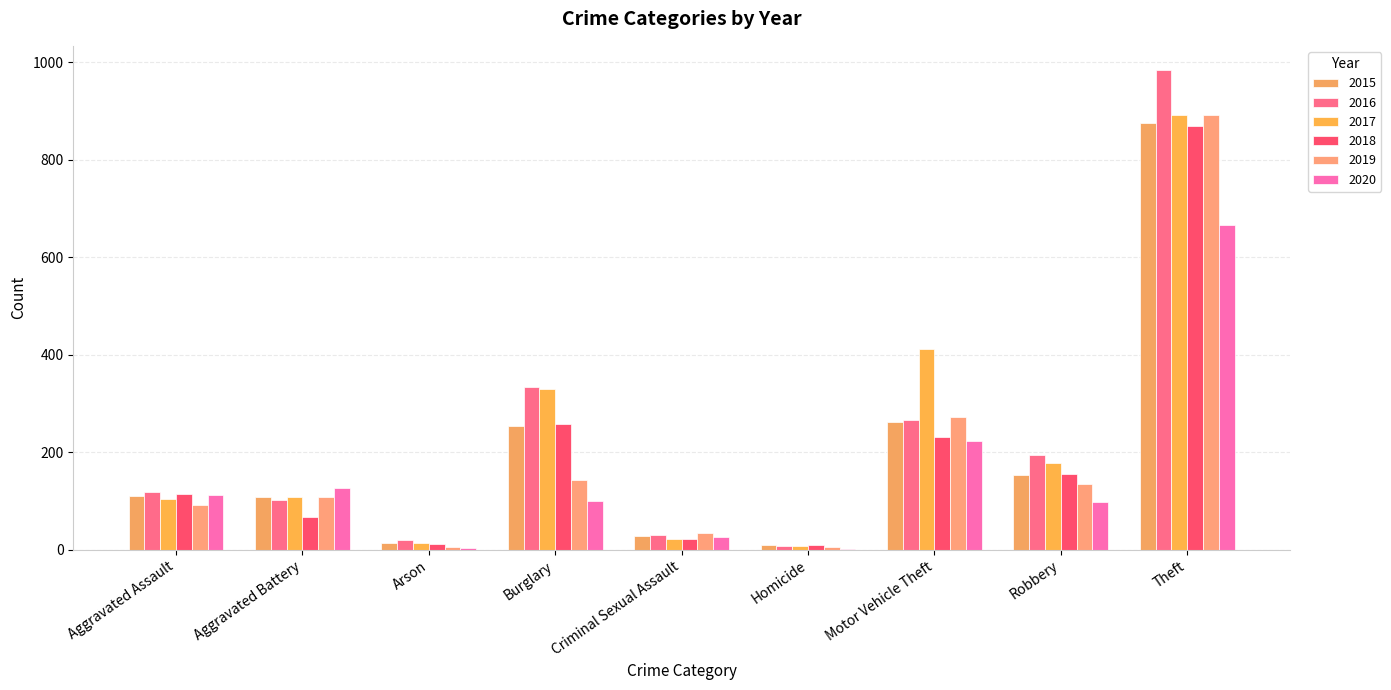

Which series has the largest total across all categories?

2017